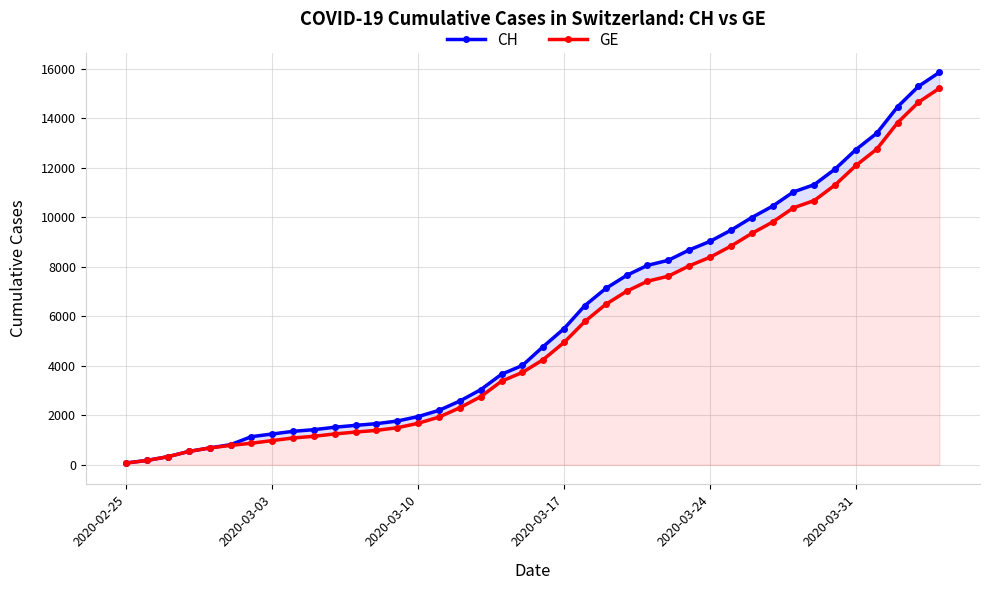

Does the chart display data point markers on the line(s)?

Yes